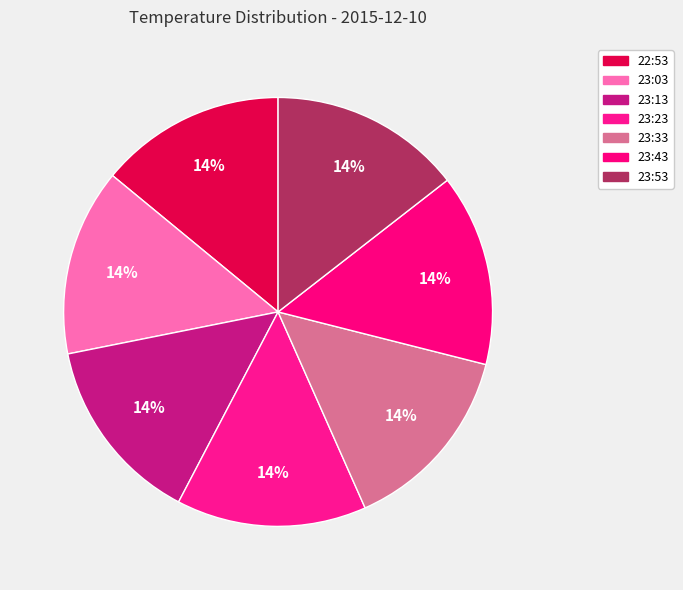

Combined, do 23:53 and 22:53 account for over 50%?

No